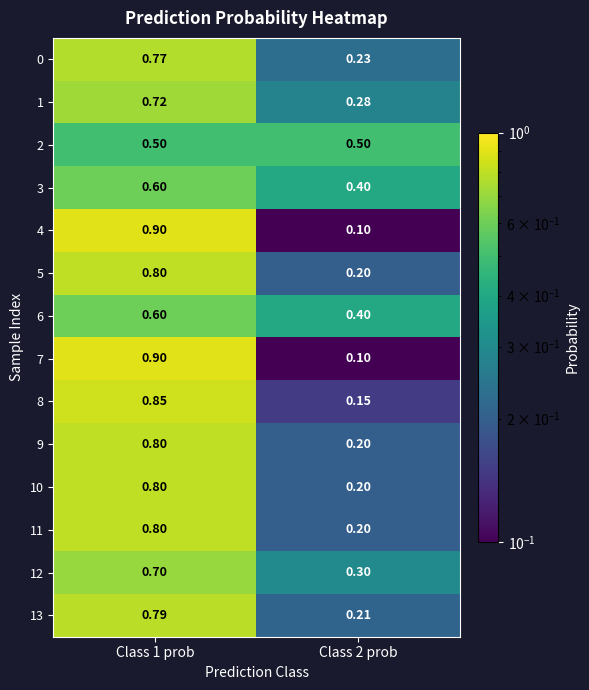

Is the value of 12 at Class 2 prob greater than the value of 4 at Class 1 prob?

No